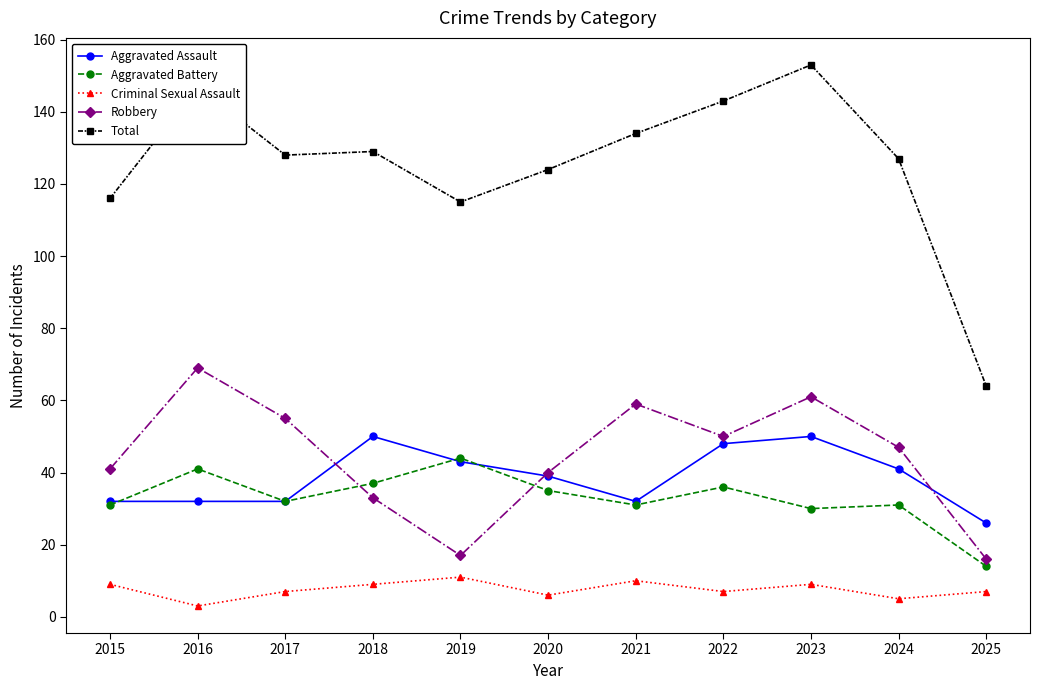

In Total, how many points are lower than both neighbors (excluding endpoints)?

2